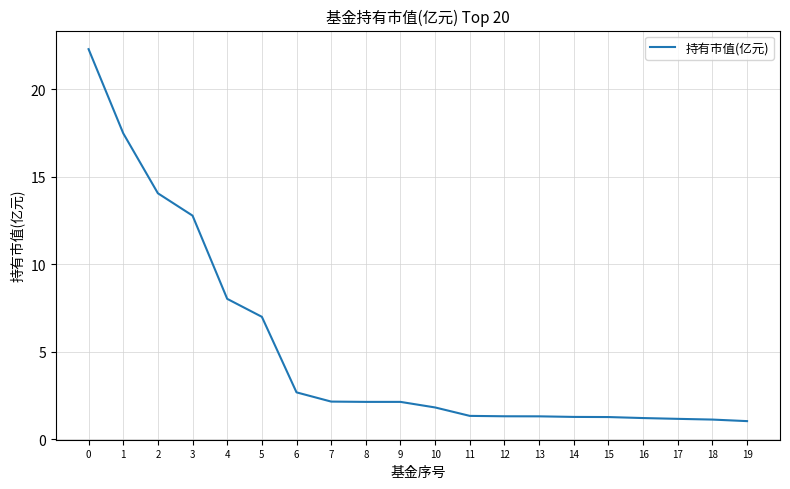

Does the chart have visible grid lines?

Yes